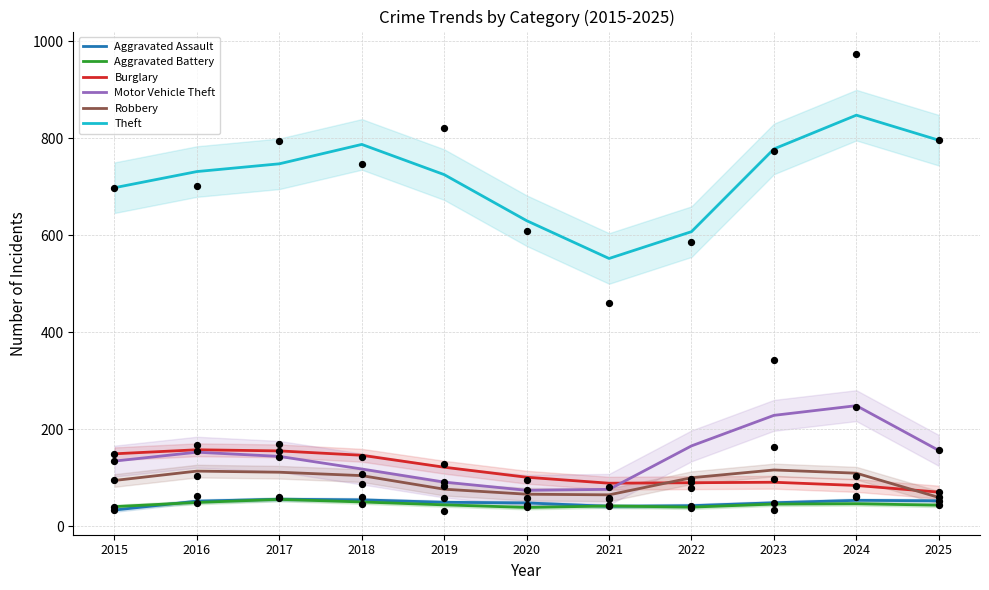

Is the value of Theft at 2022 greater than the value of Motor Vehicle Theft at 2017?

Yes